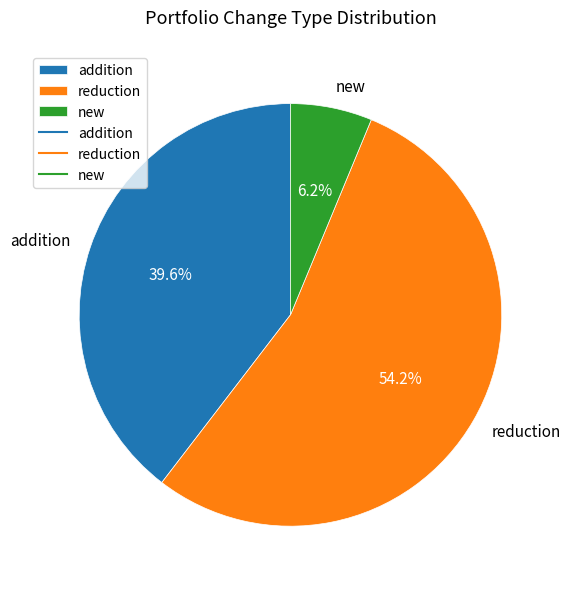

Which has a higher value, reduction or new?

reduction